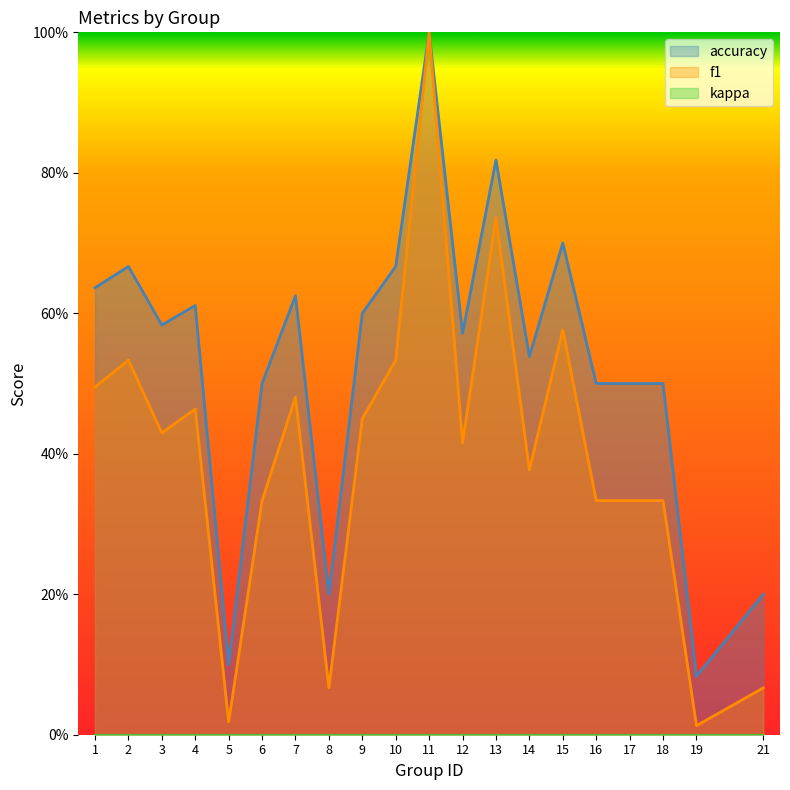

The value of accuracy at 17 is 0.7. True or false?

False